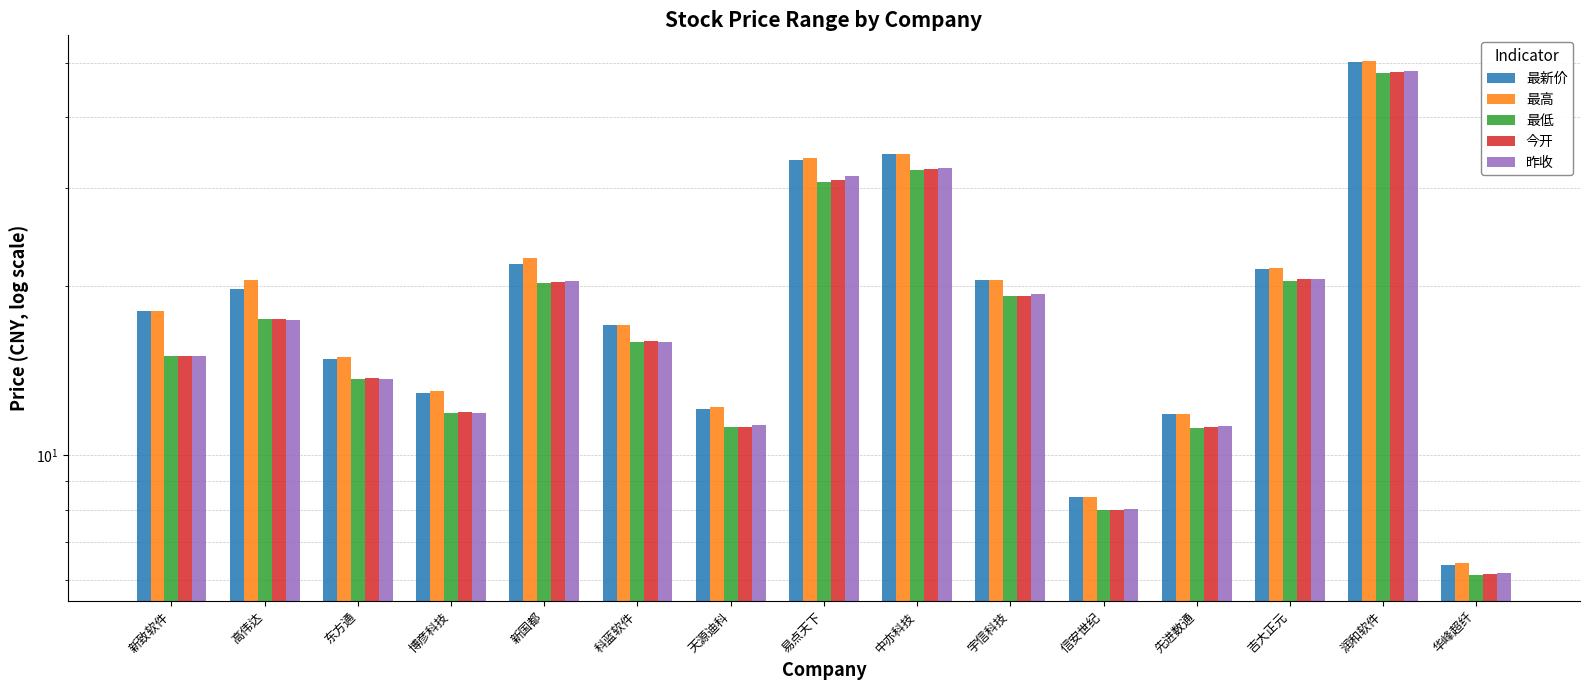

Is it true that 昨收 equals 6.2 at 华峰超纤?

True